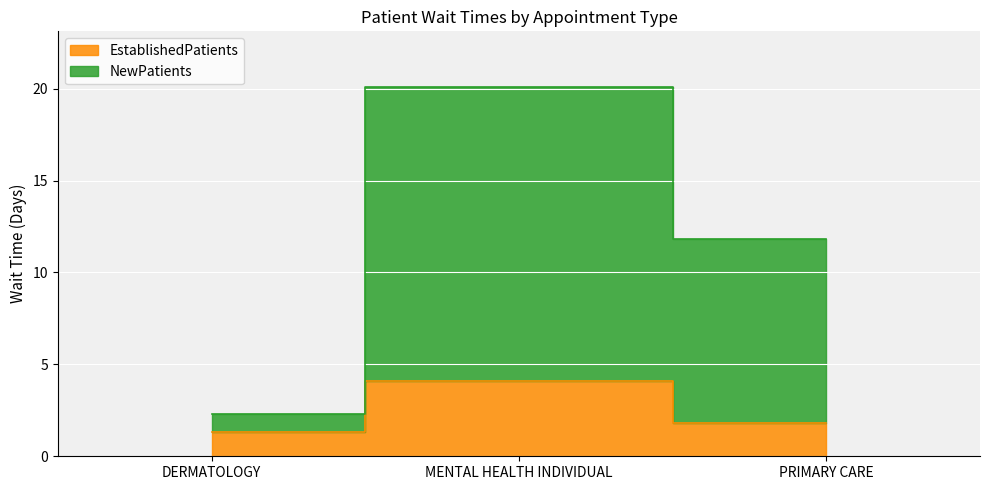

The NewPatients series shows 20.1 at MENTAL HEALTH INDIVIDUAL. True or false?

True